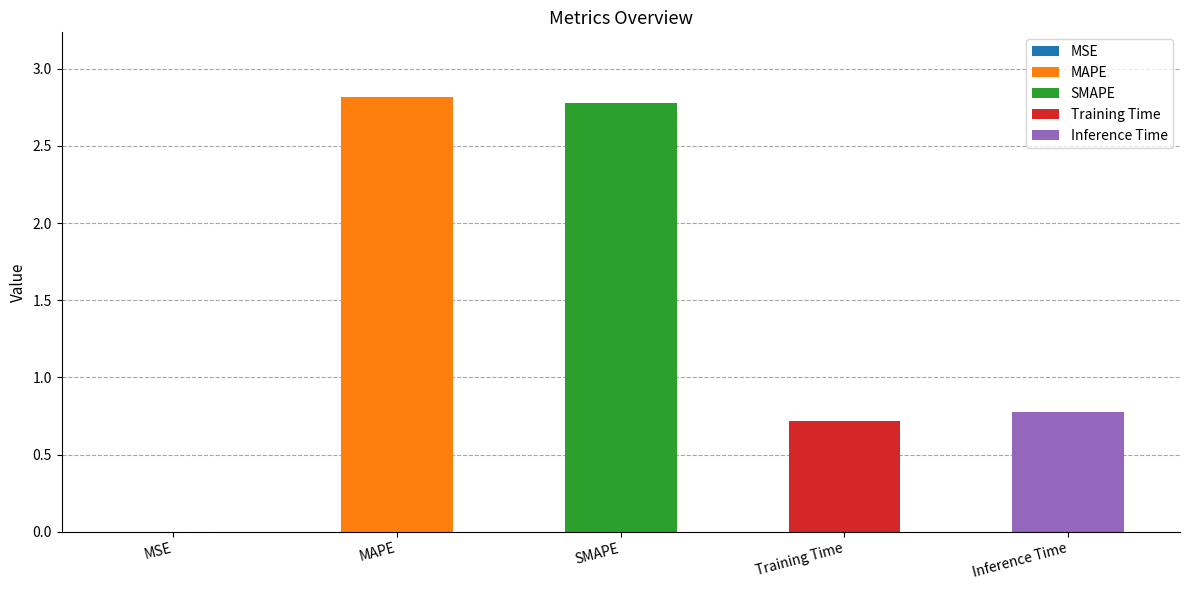

Is it true that the value at MAPE is 2.8?

True